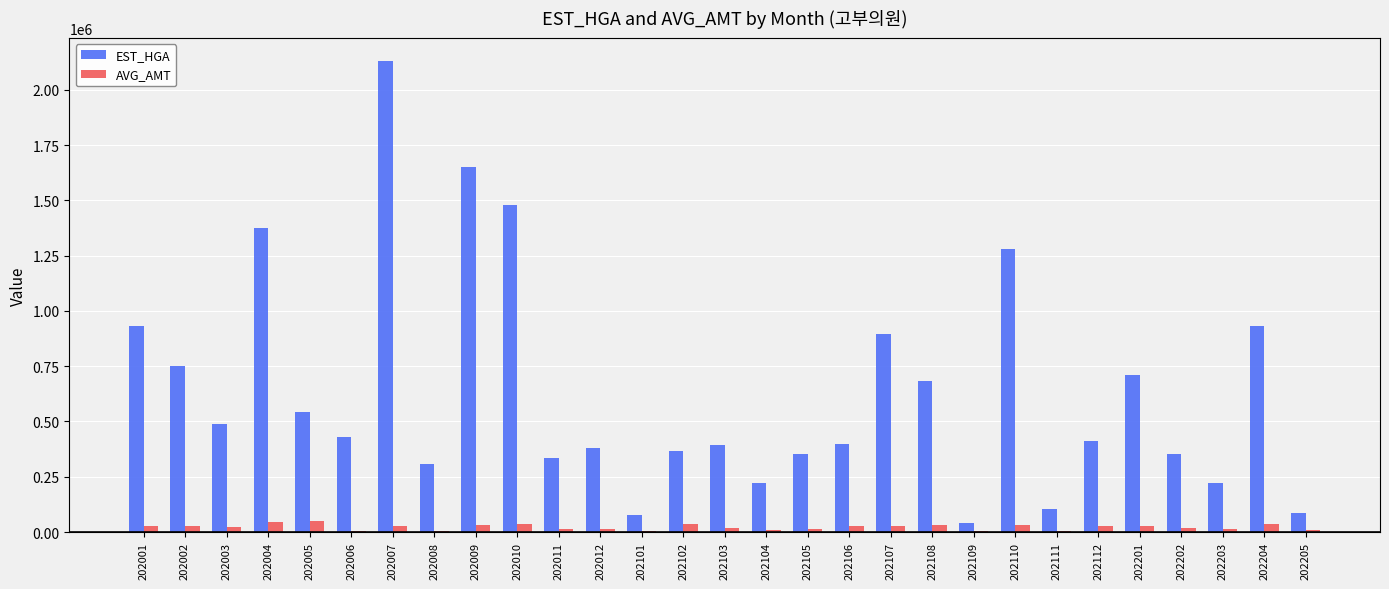

Is the value of EST_HGA at 202102 greater than the value of AVG_AMT at 202010?

Yes